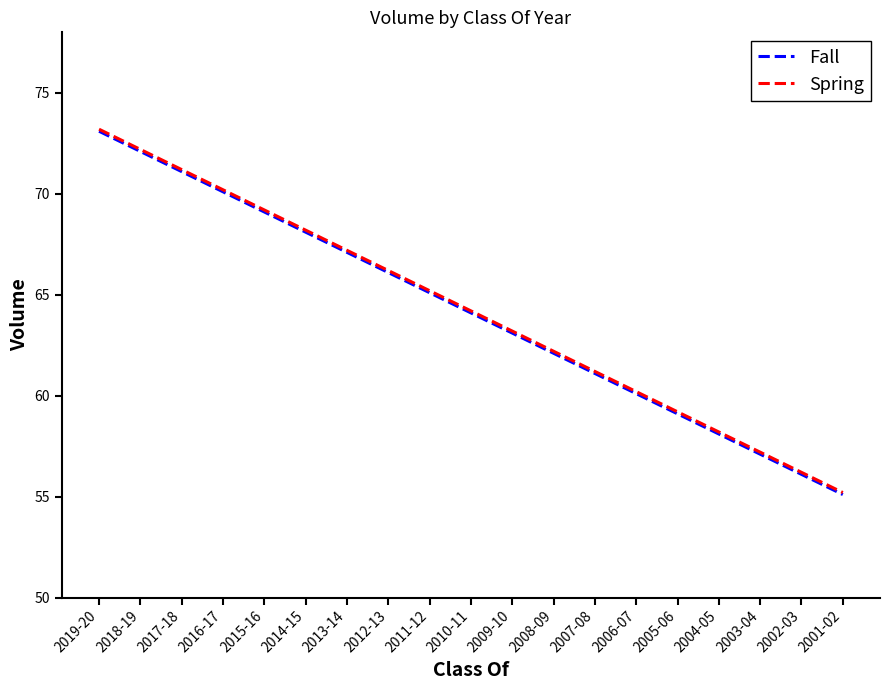

What is the difference between the second highest and second lowest values in the Spring series?

16.0